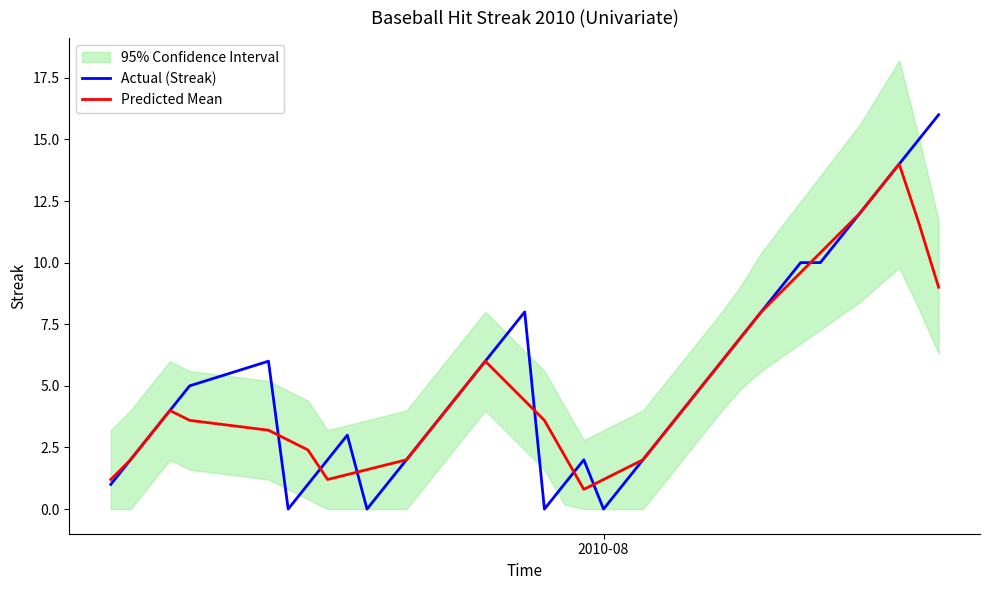

What is the minimum value for Predicted Mean?

0.8